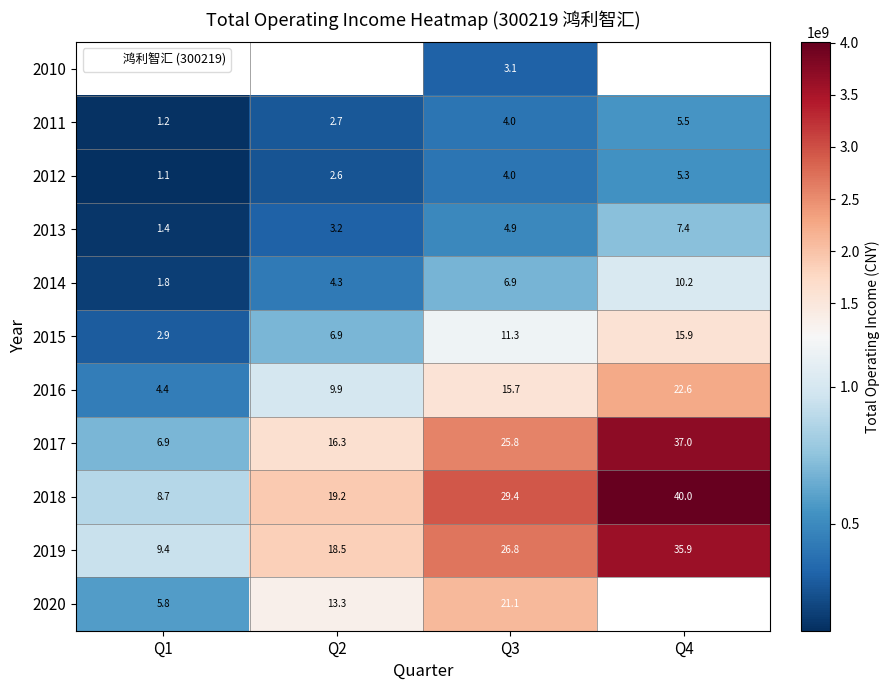

At which category does the chart reach its minimum across all series?

Q1